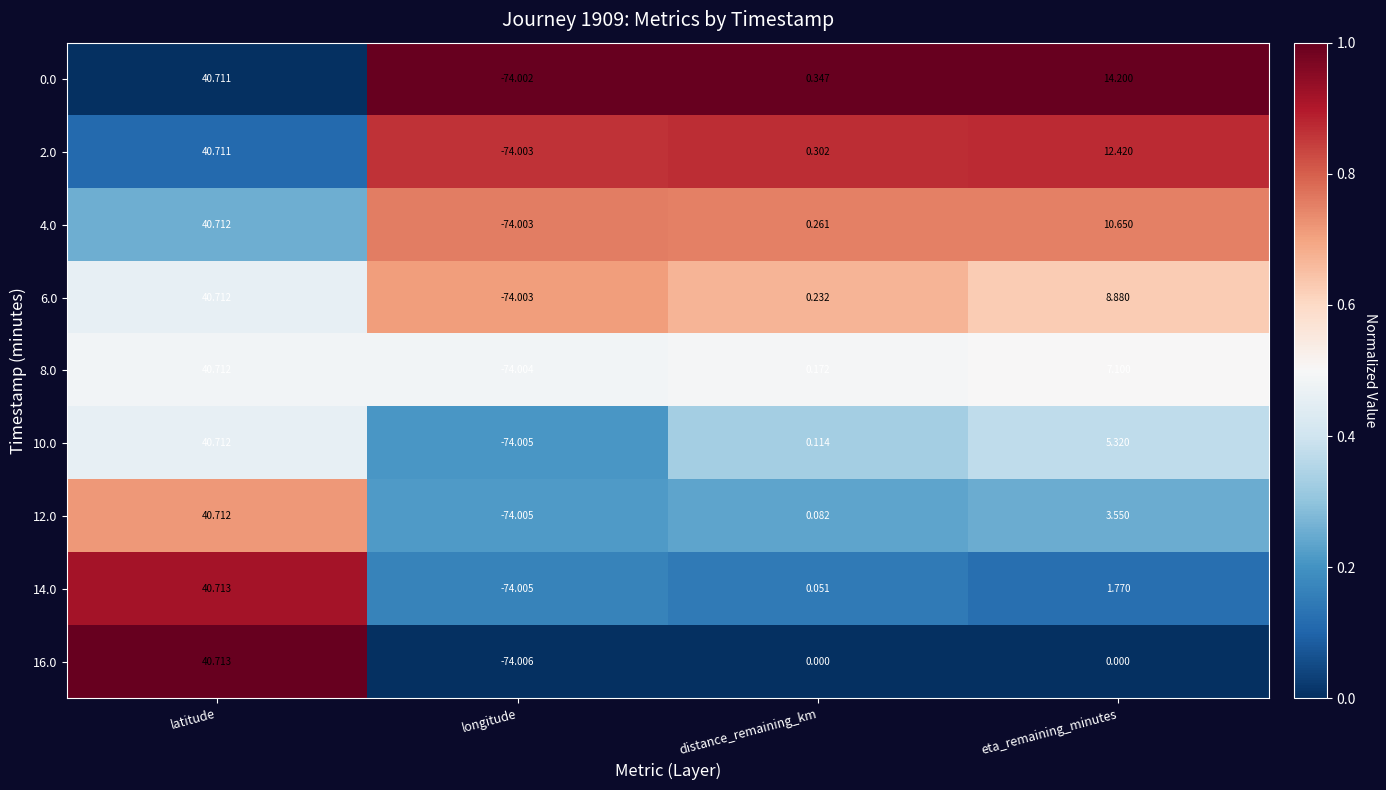

Which label corresponds to the largest value in the chart?

latitude